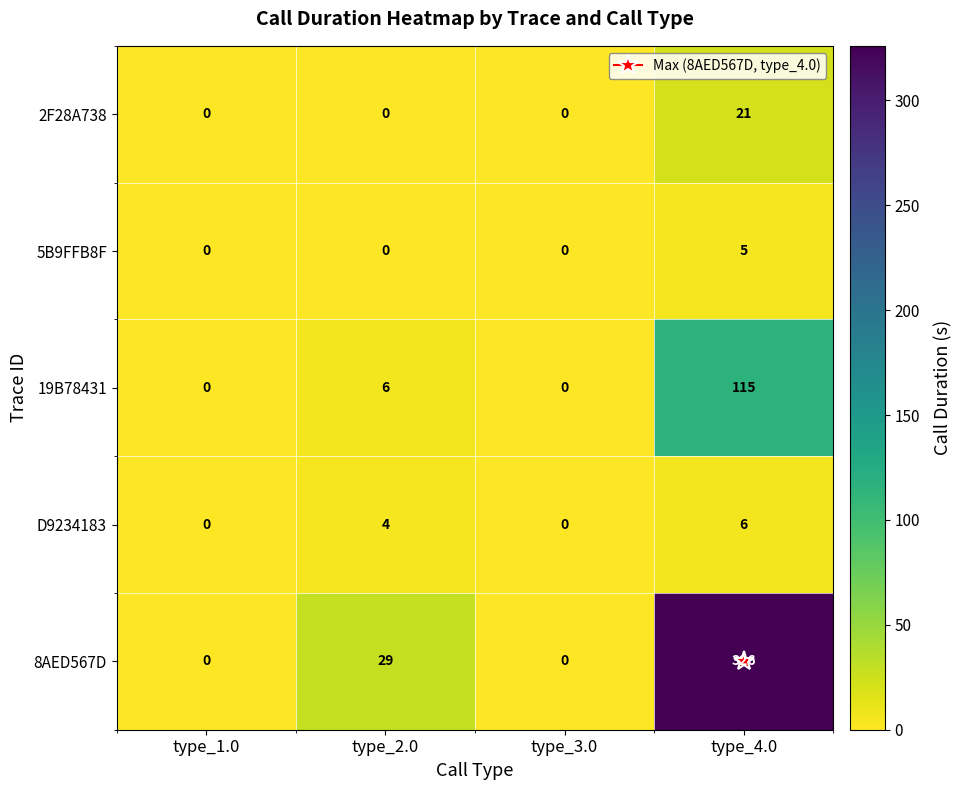

What is the difference between the maximum and minimum values in the 8AED567D series?

326